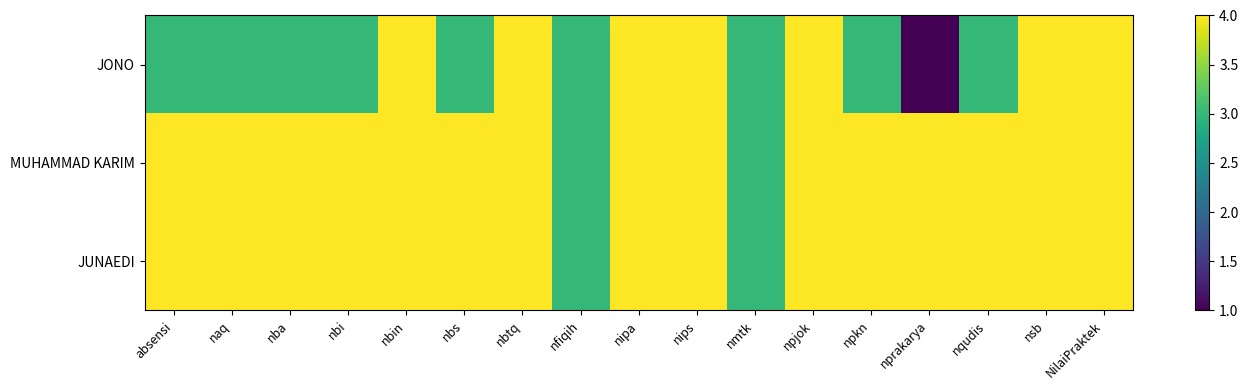

At which category is the sum across all series the highest?

nbin